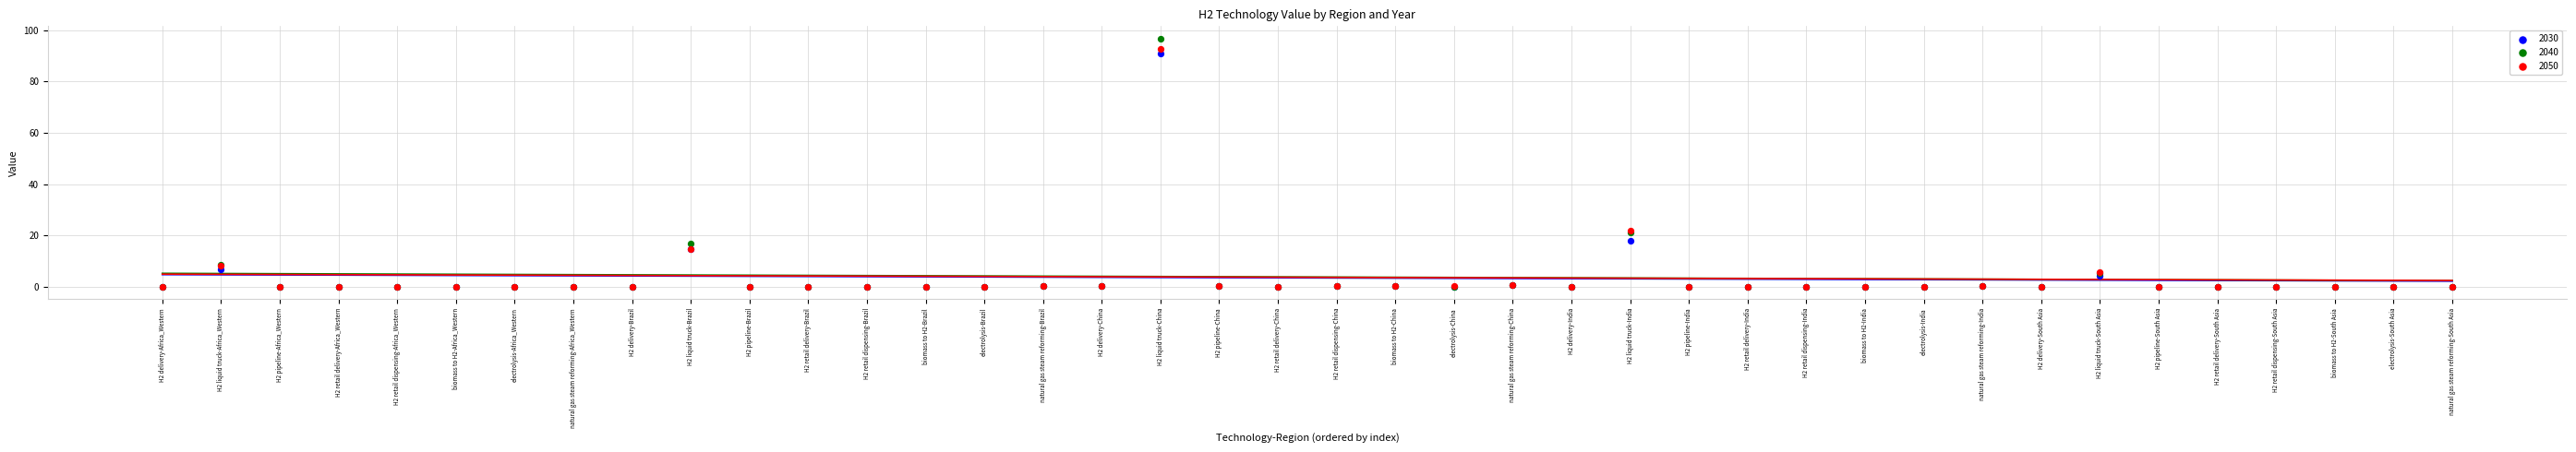

Which series has the largest Y range (max minus min)?

2040